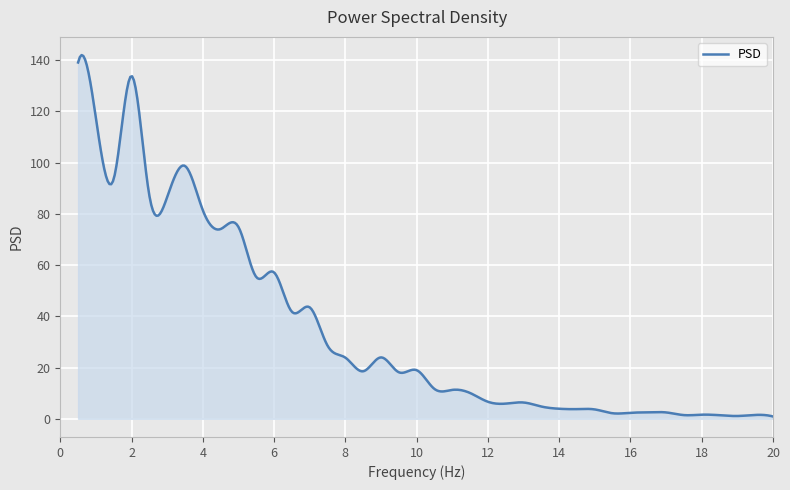

What is the difference between the maximum and minimum values?

141.1